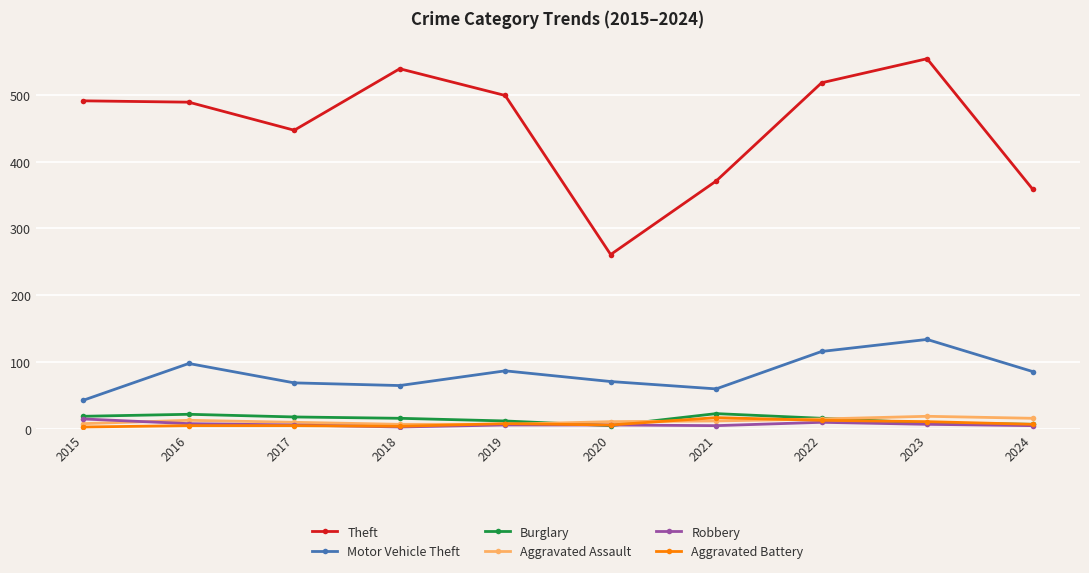

The value of Motor Vehicle Theft at 2018 is 65. True or false?

True